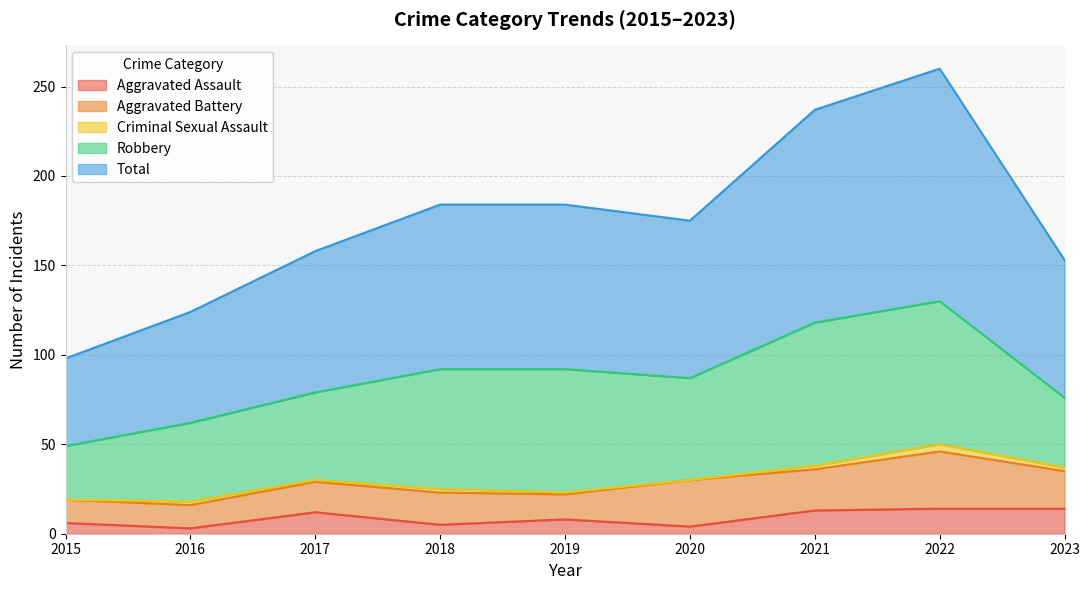

Reading left to right, extract all data points from this chart.

Aggravated Assault: 6	3	12	5	8	4	13	14	14
Aggravated Battery: 13	13	17	18	14	26	23	32	21
Criminal Sexual Assault: 0	2	1	2	1	0	2	4	2
Robbery: 30	44	49	67	69	57	80	80	39
Total: 49	62	79	92	92	88	119	130	77